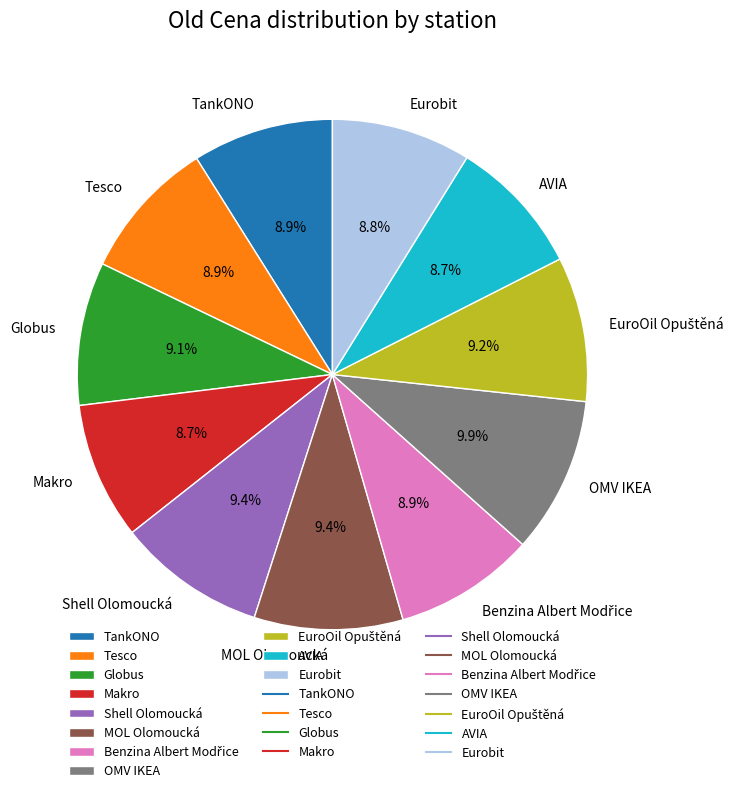

To the nearest percent, what is the average slice percentage?

9%